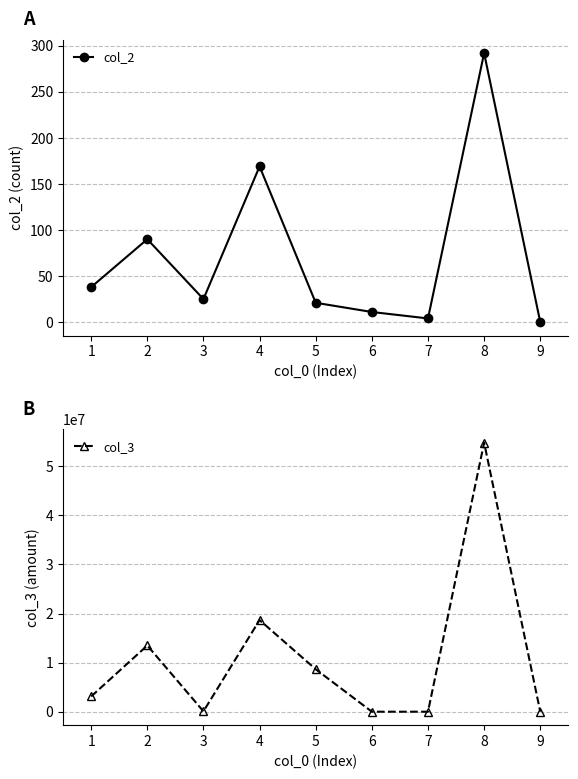

Which series changed the most between 4 and 5?

col_3